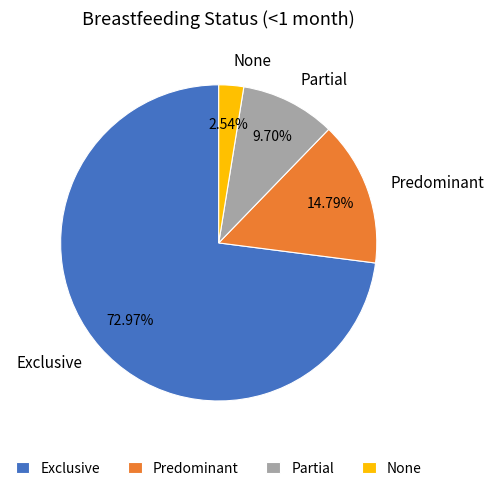

What is the total percentage of Partial and Predominant?

24.5%